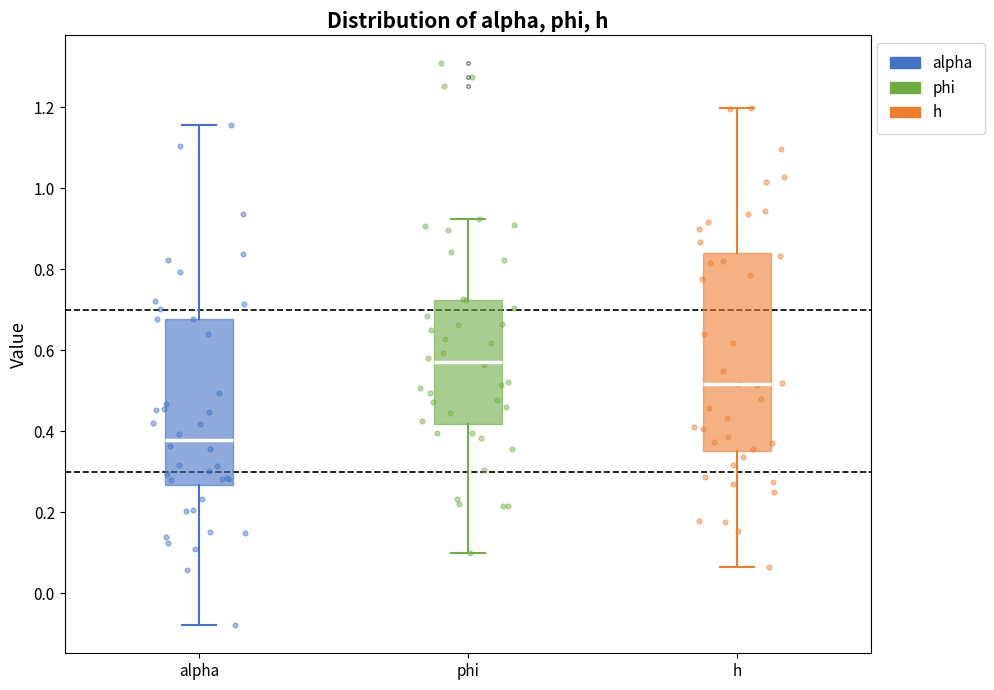

Reading left to right, read every box against the y-axis: the position of its median line, the range the box covers, and the ends of its whiskers. The values are not printed on the chart, so give them approximately, as read against the axis.

alpha: median 0.38, box 0.26 to 0.68, whiskers -0.08 to 1.16
phi: median 0.58, box 0.42 to 0.72, whiskers 0.10 to 0.92
h: median 0.52, box 0.36 to 0.84, whiskers 0.06 to 1.20